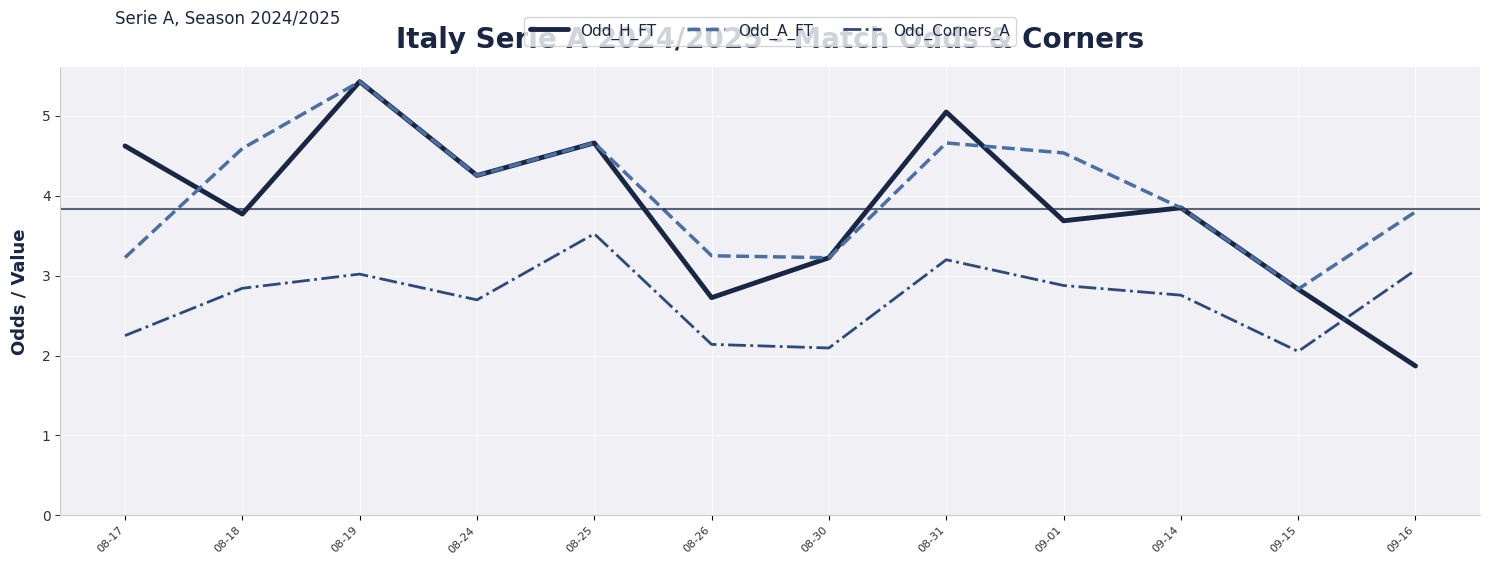

Between 08-24 and 09-16, which series saw the biggest shift?

Odd_H_FT